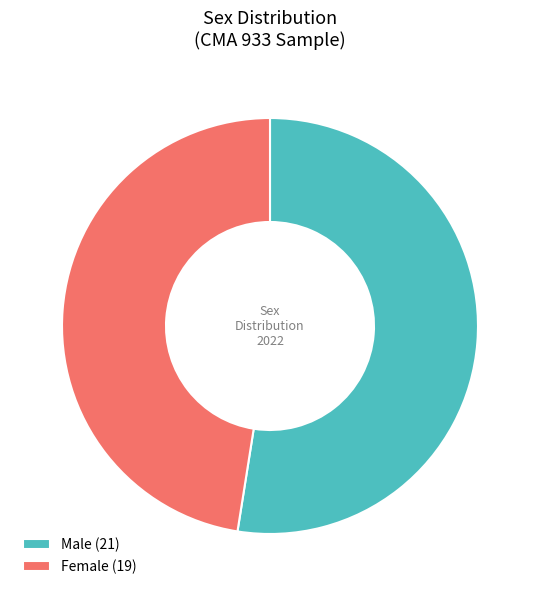

True or false: Female (19) accounts for 48% of the total.

True